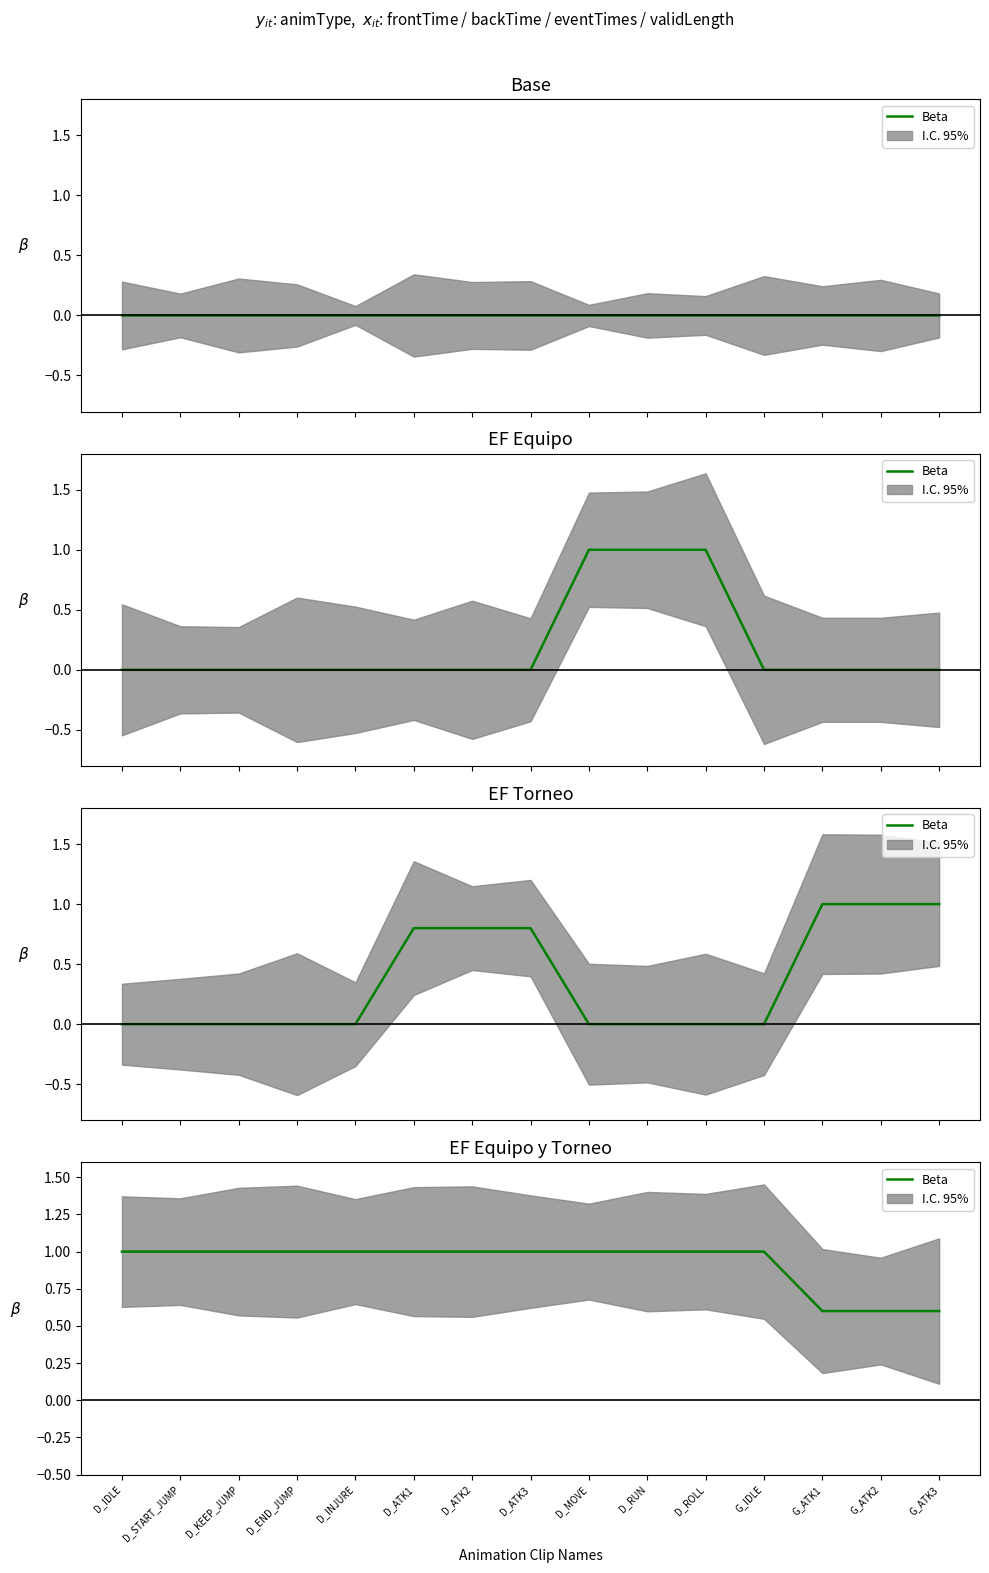

Is it true that the value at D_ATK1 is 0.4?

False